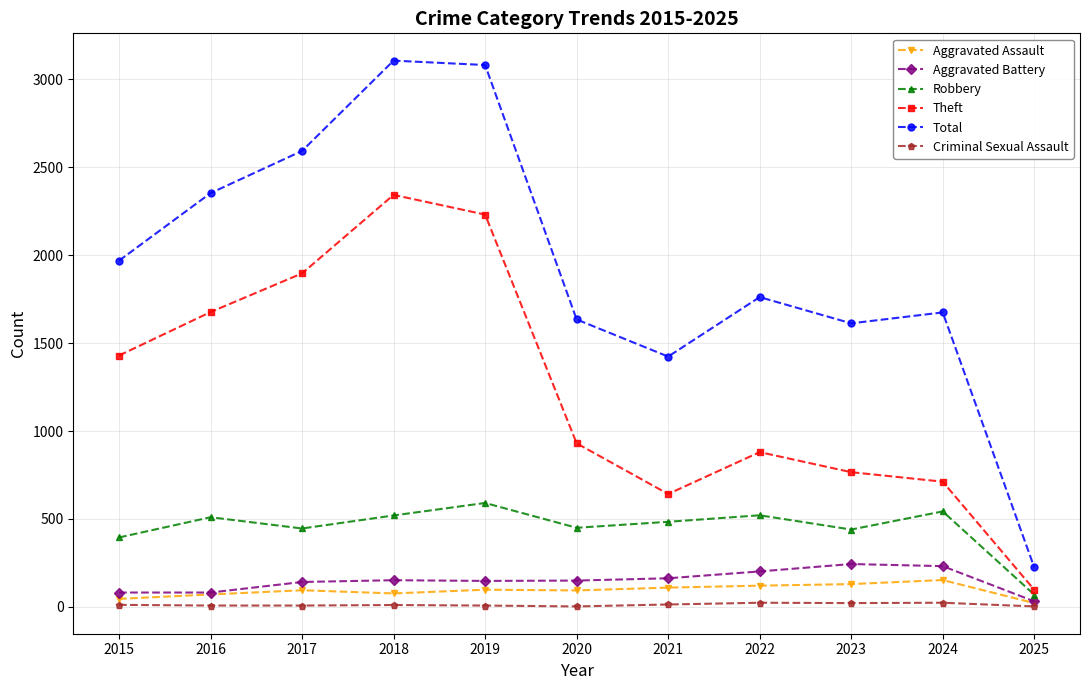

Is the value of Total at 2021 greater than the value of Robbery at 2019?

Yes